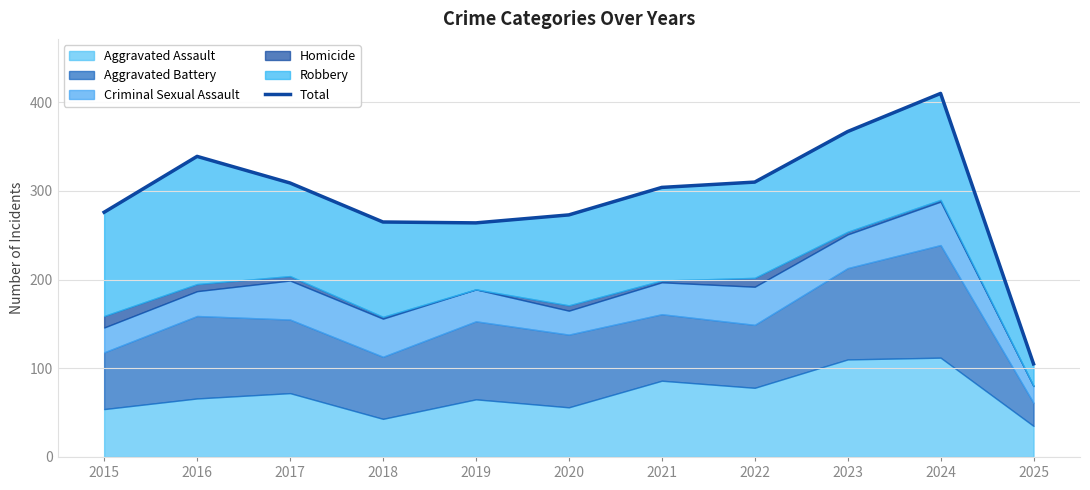

What is the difference between the values at 2019 and 2015?

12